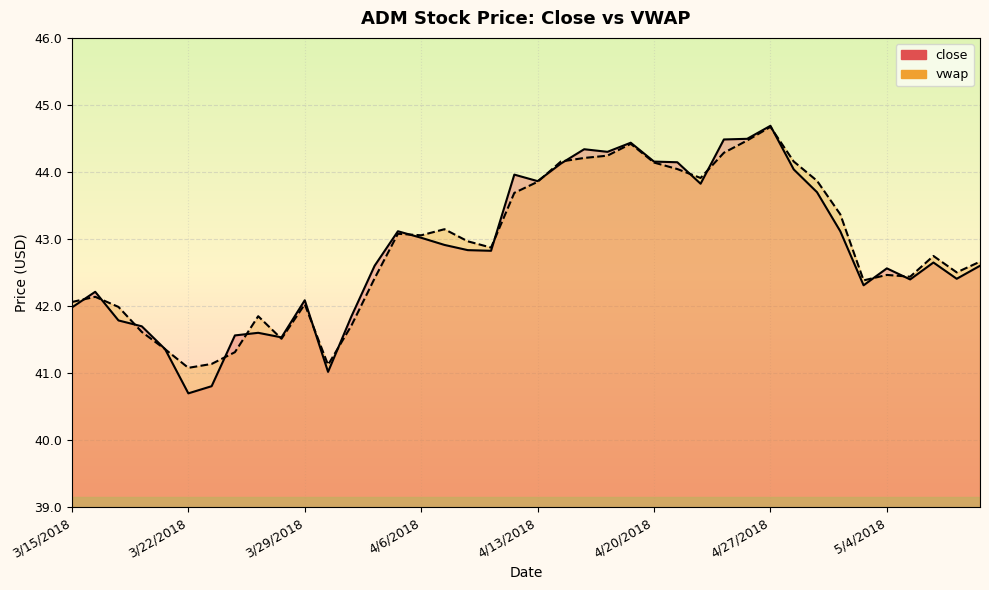

What are all the series names shown in the legend?

close, vwap